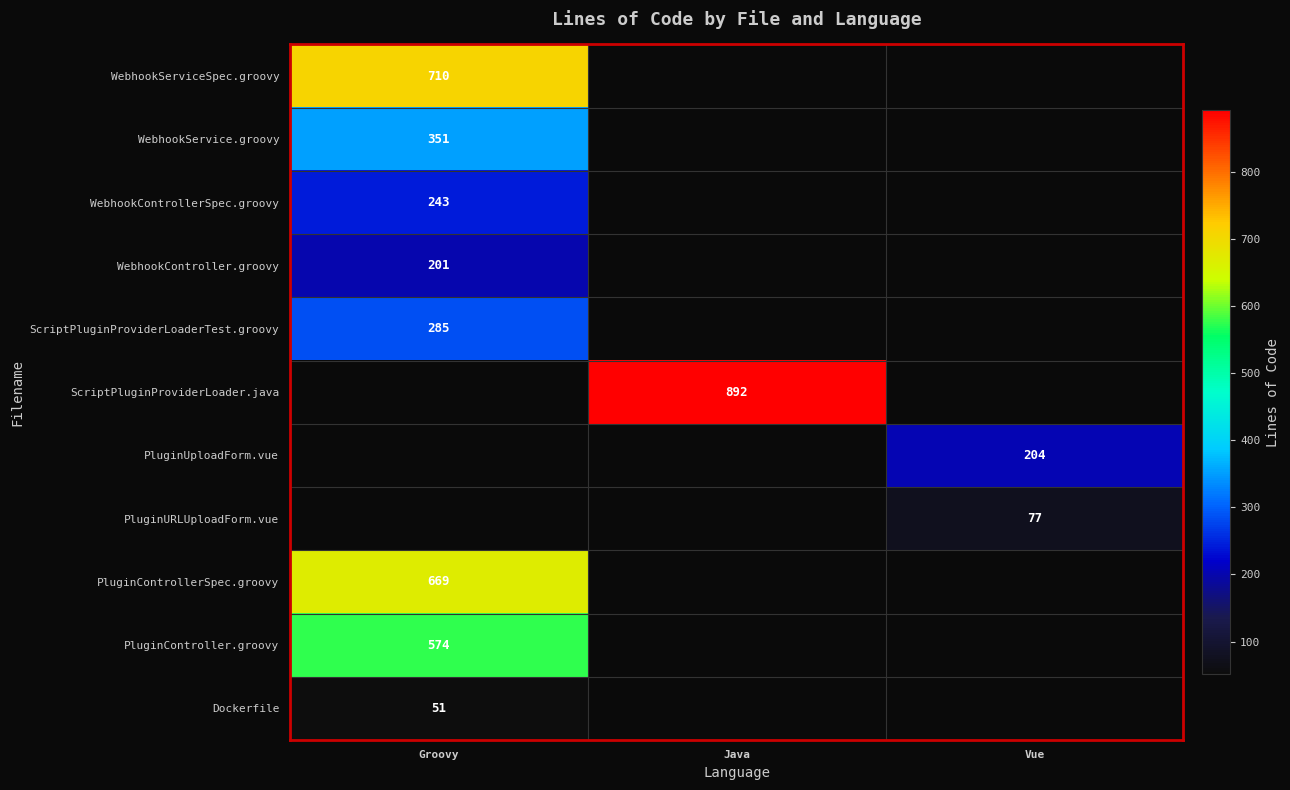

Count the number of categories in the chart.

3